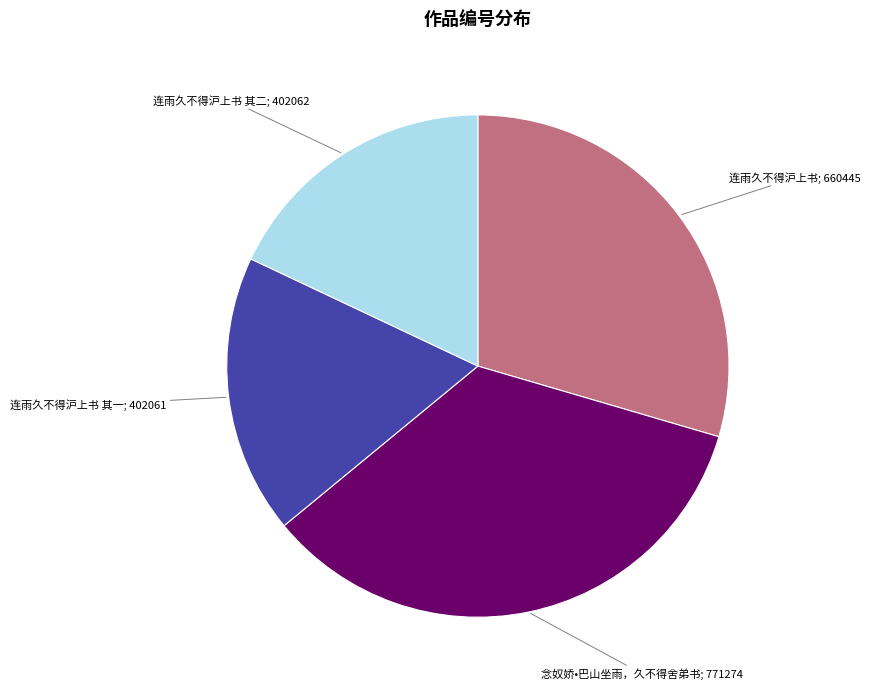

Is there a majority slice in this chart?

No